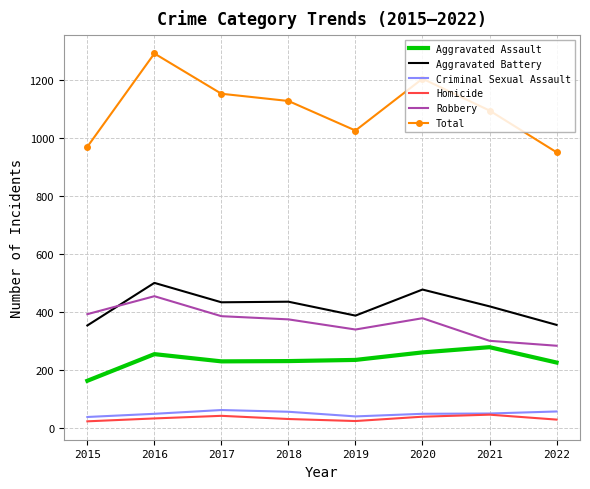

Which series has the largest total across all categories?

Total